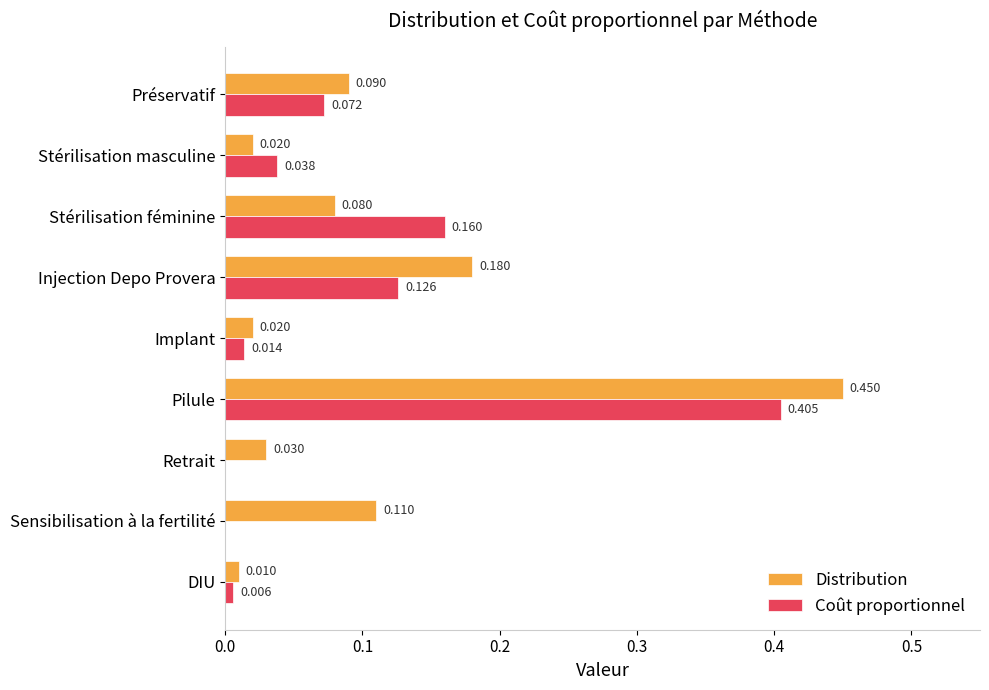

Which series changed the most between Sensibilisation à la fertilité and DIU?

Distribution